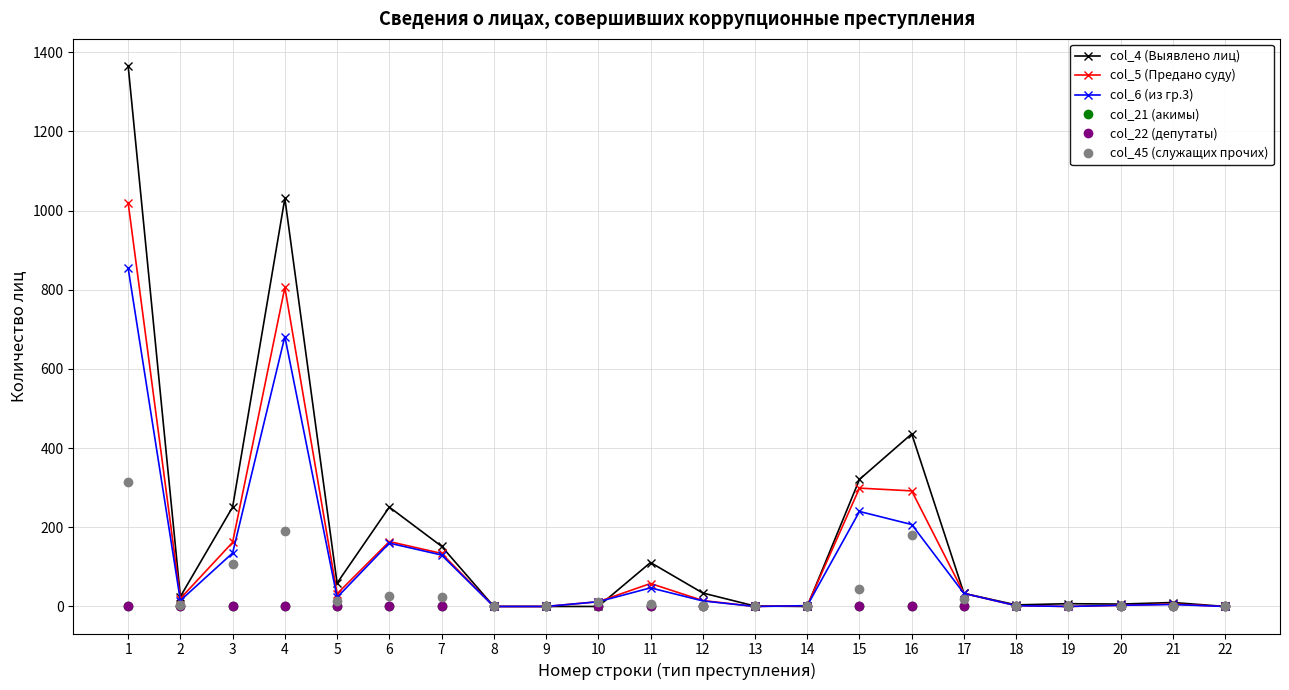

Between 8 and 17, which series saw the biggest shift?

col_4 (Выявлено лиц)